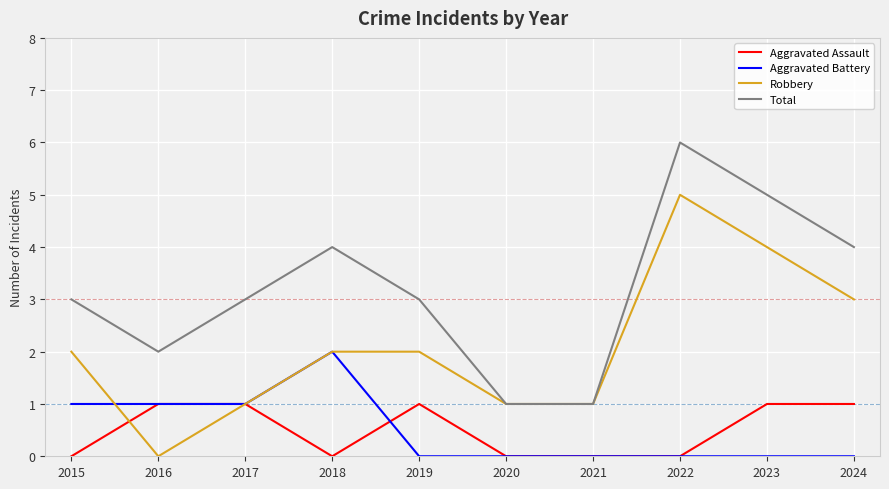

Is it true that Robbery equals 0 at 2018?

False